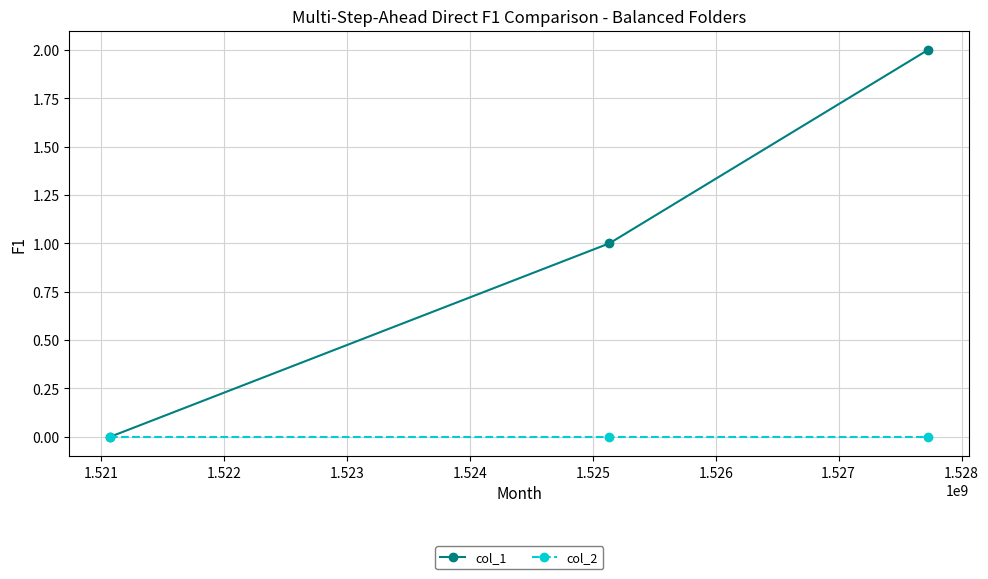

Which series has the largest range (max minus min)?

col_1